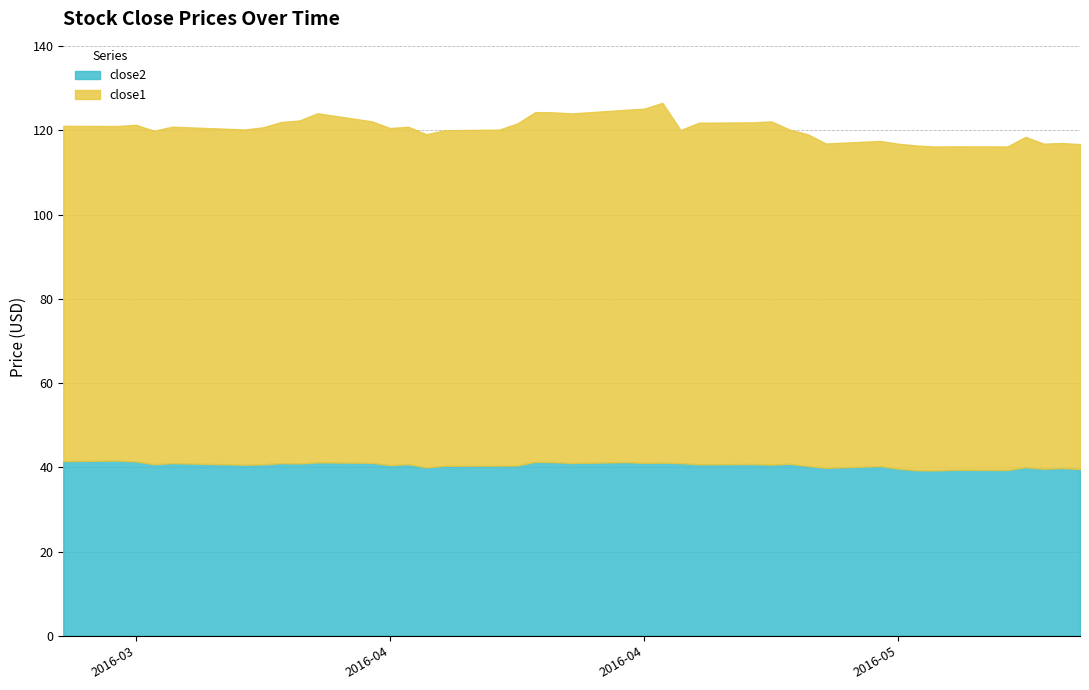

At which label is close2 closest to 40?

2016-04-07